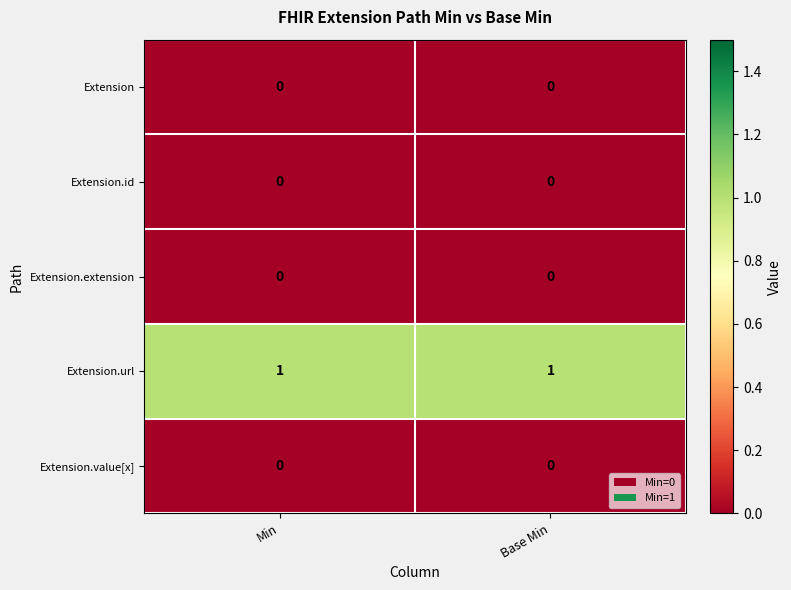

Which series has the largest total across all categories?

Extension.url